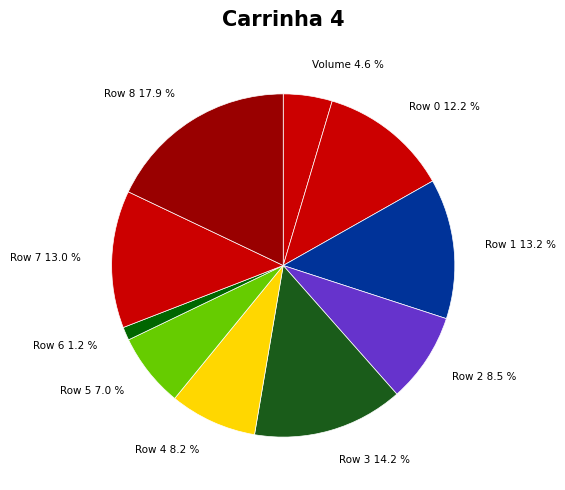

Is Row 7 13.0 % the majority of the pie?

No